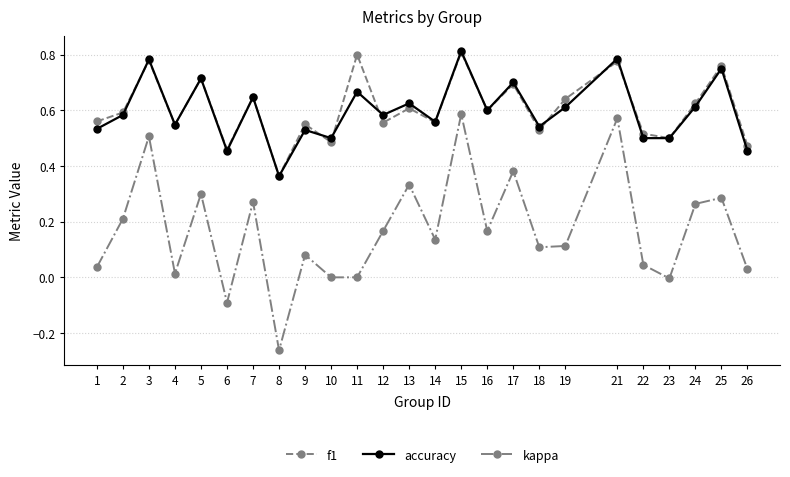

Which series has the largest range (max minus min)?

kappa